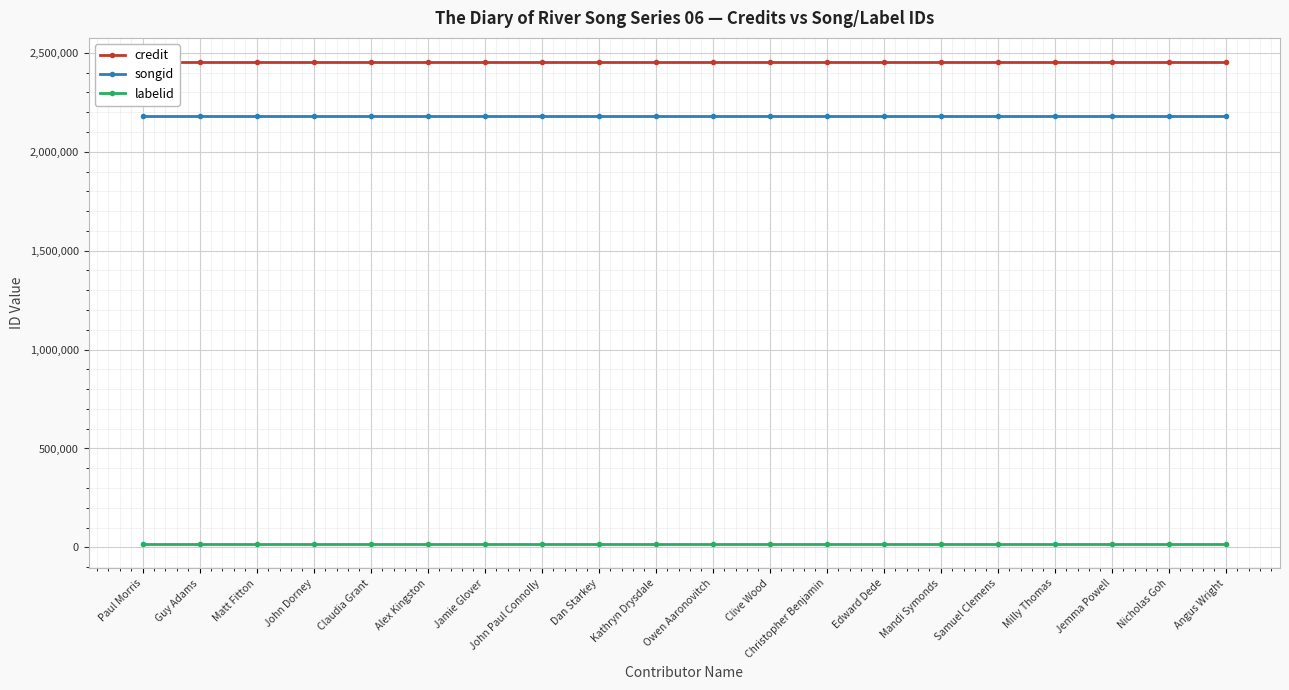

What is the label of the 19th point from the left?

Nicholas Goh